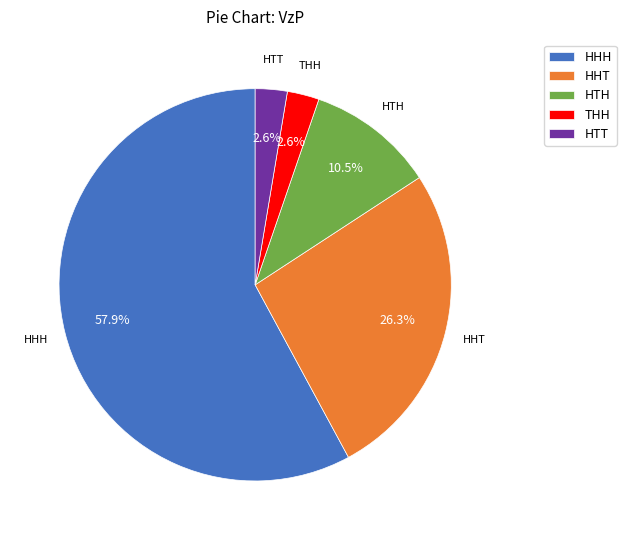

Is there a majority slice in this chart?

Yes